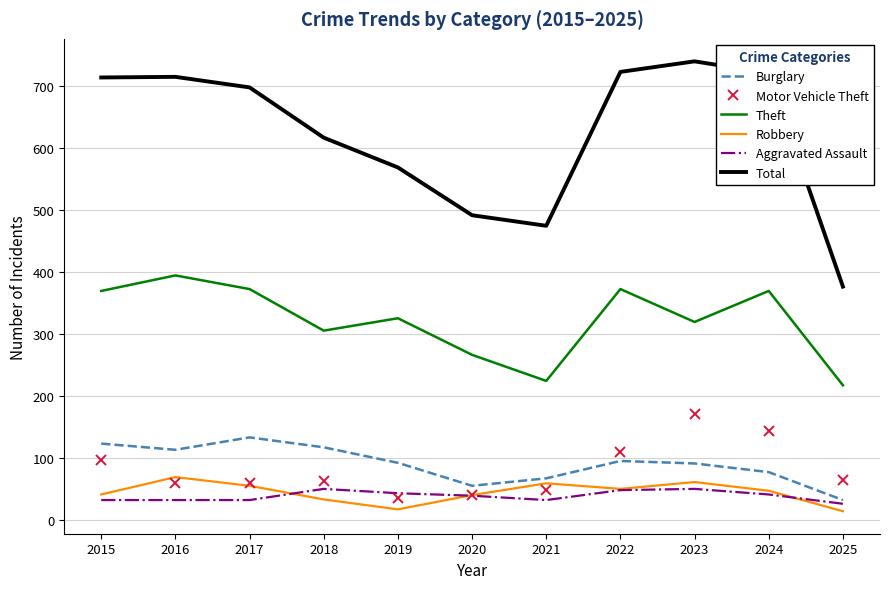

Which series has the largest total across all categories?

Total